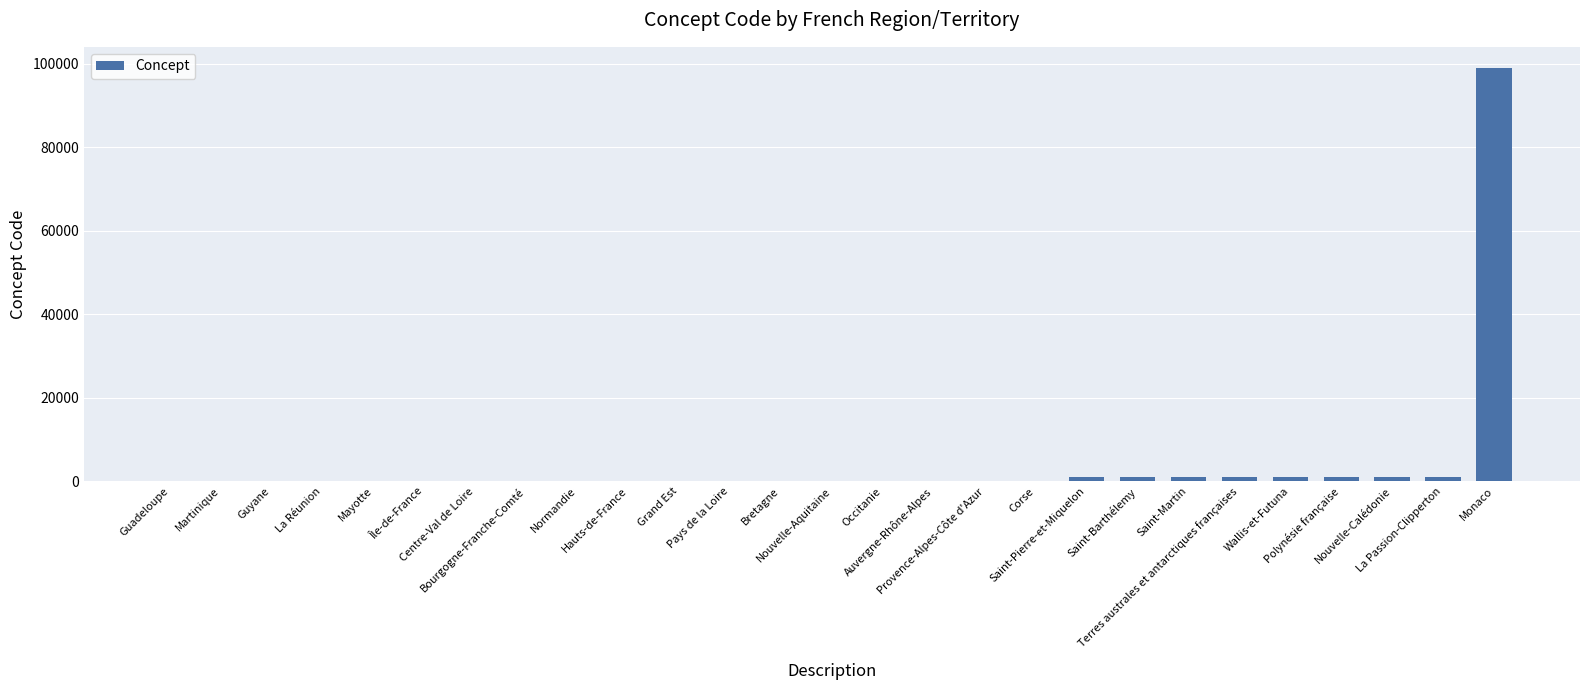

What is the sum of all values?

107711